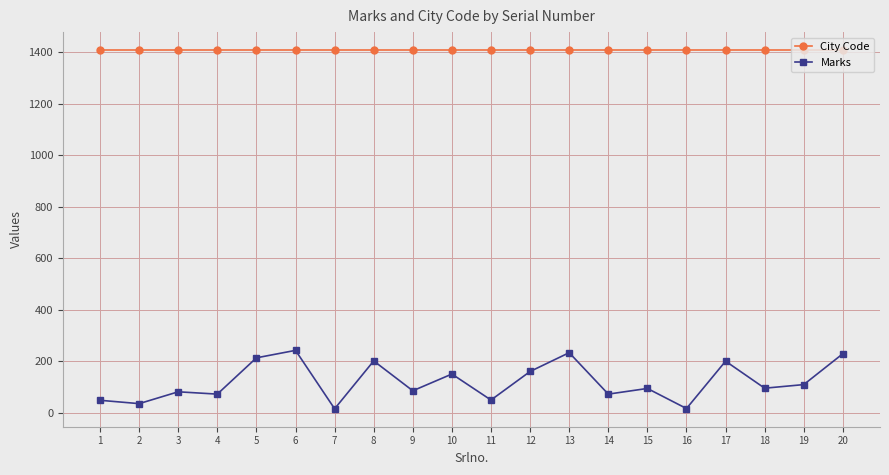

Is it true that City Code equals 1409 at 12?

True